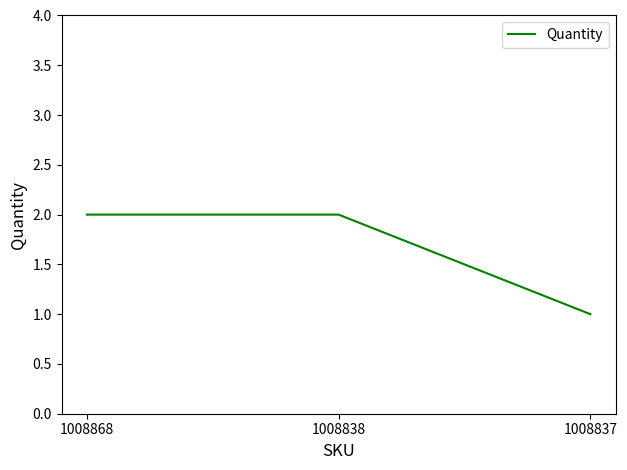

Is it true that the value at 1008868 is 2?

True